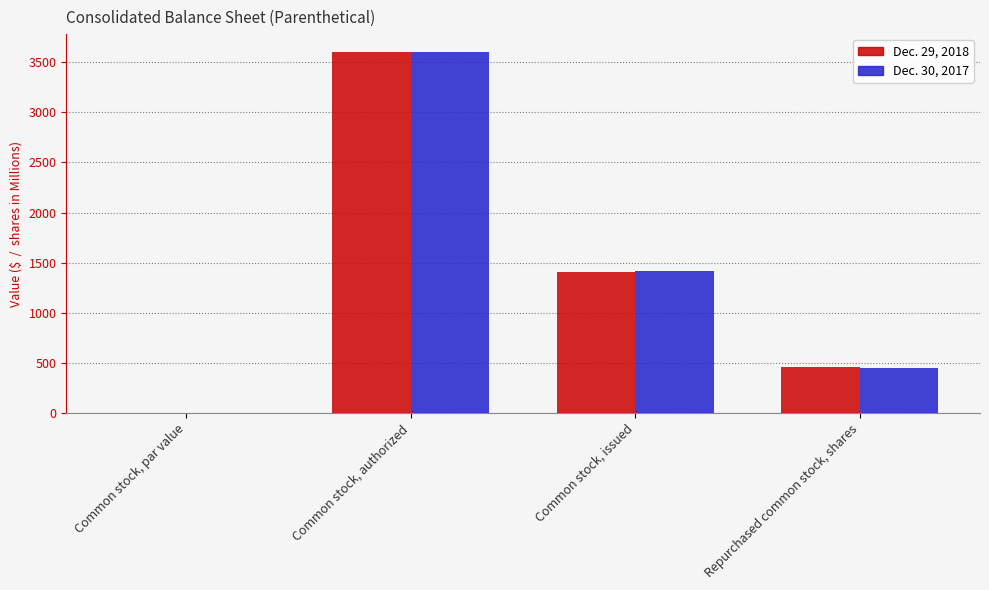

The value of Dec. 29, 2018 at Repurchased common stock, shares is 458.0. True or false?

True